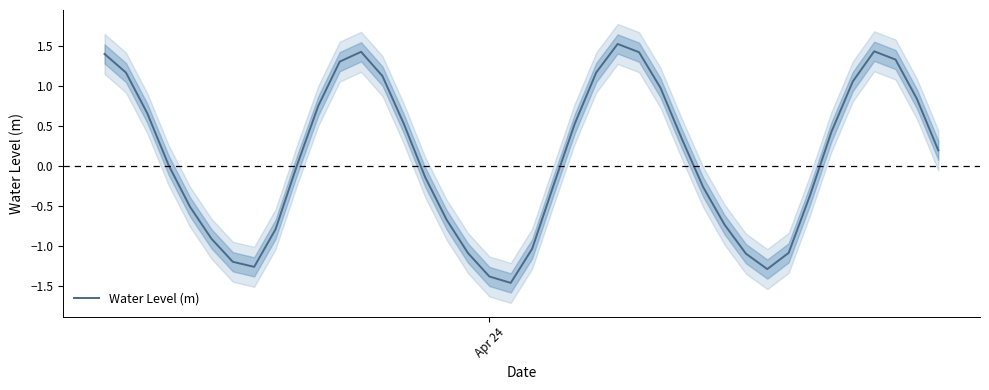

What is the sum of all values?

4.2